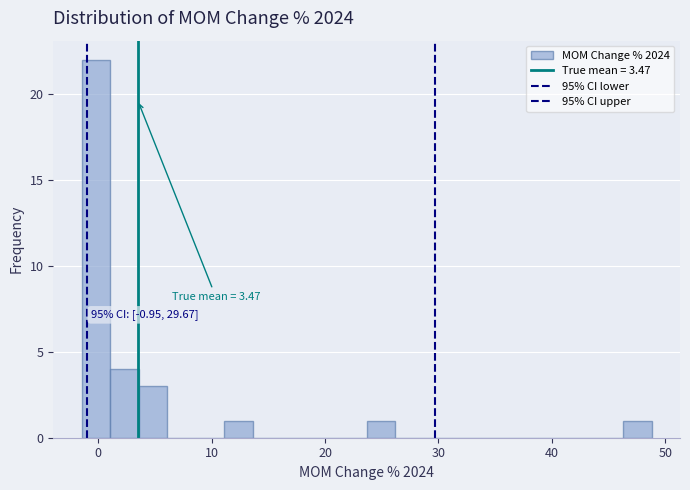

Read against the x-axis, roughly where is the centre of the tallest bar?

0